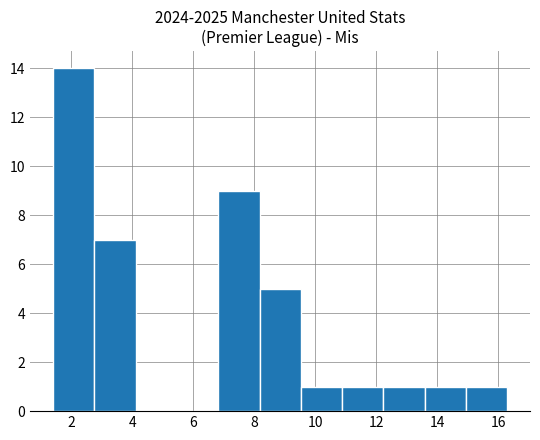

What is the height of the bar covering 1.4 to 2.8 on the x-axis? Neither the bar edges nor the heights are printed on the chart, so give them approximately, as read against the axes.

14